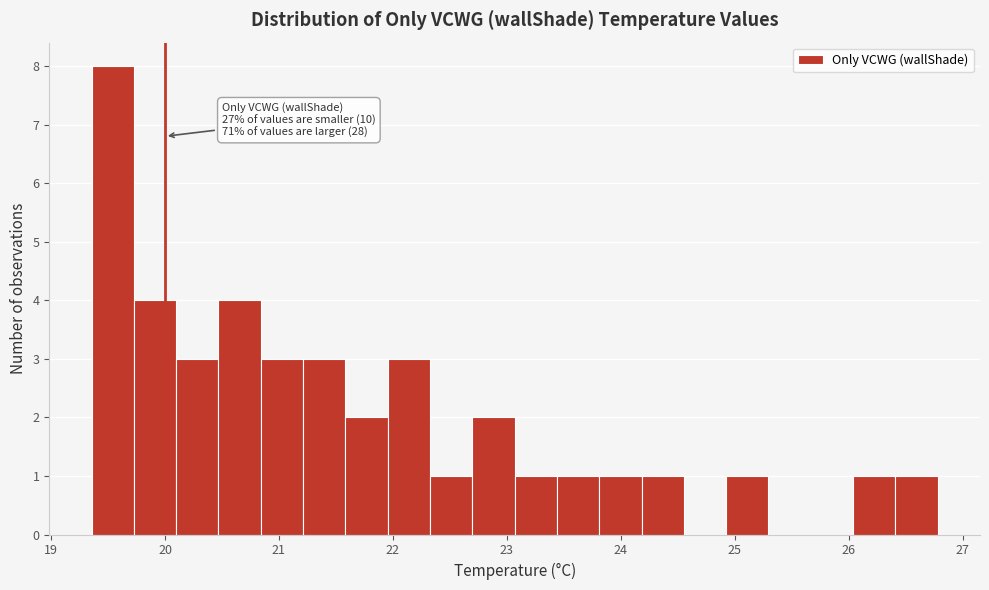

Around what value on the x-axis is the tallest bar? Give the approximate position of its centre, as read against the axis.

19.5